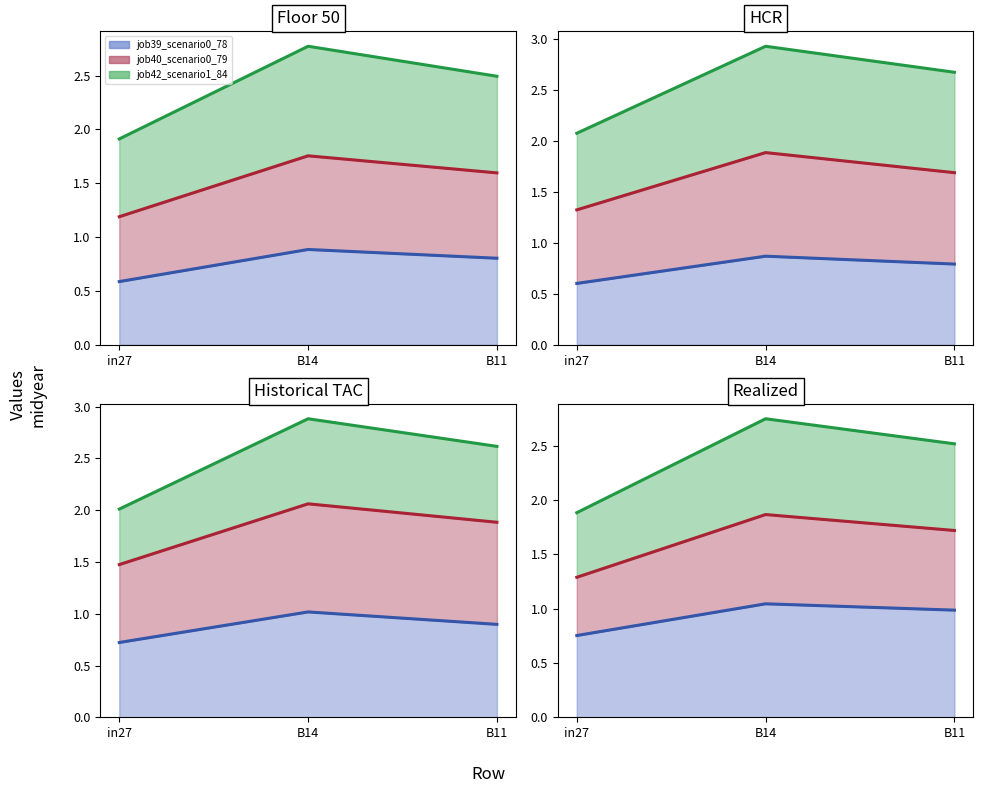

What is the approximate value of job39_scenario0_78_line at B14?

0.9